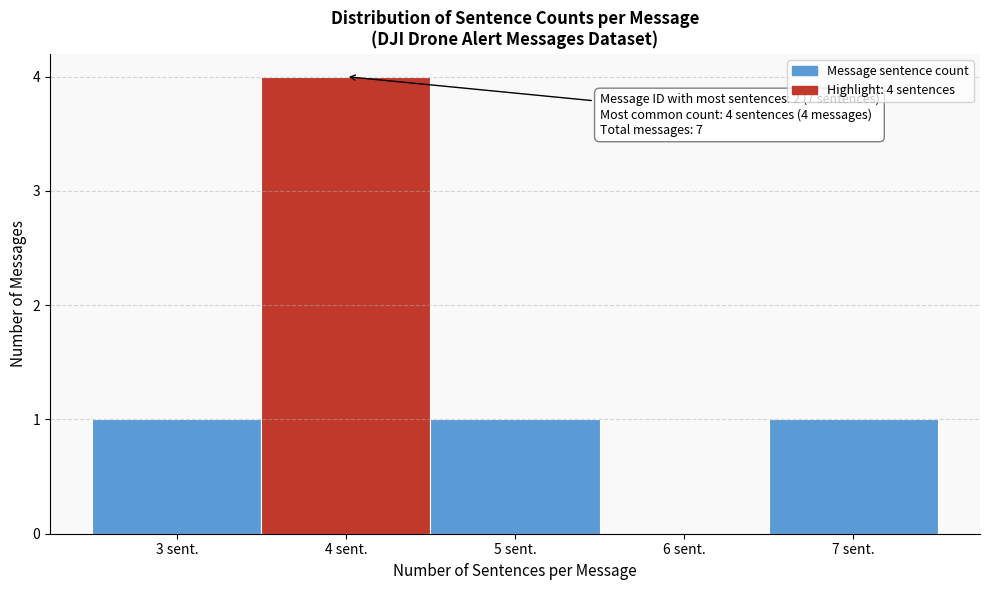

Which range on the x-axis has the tallest bar?

3.5 to 4.5